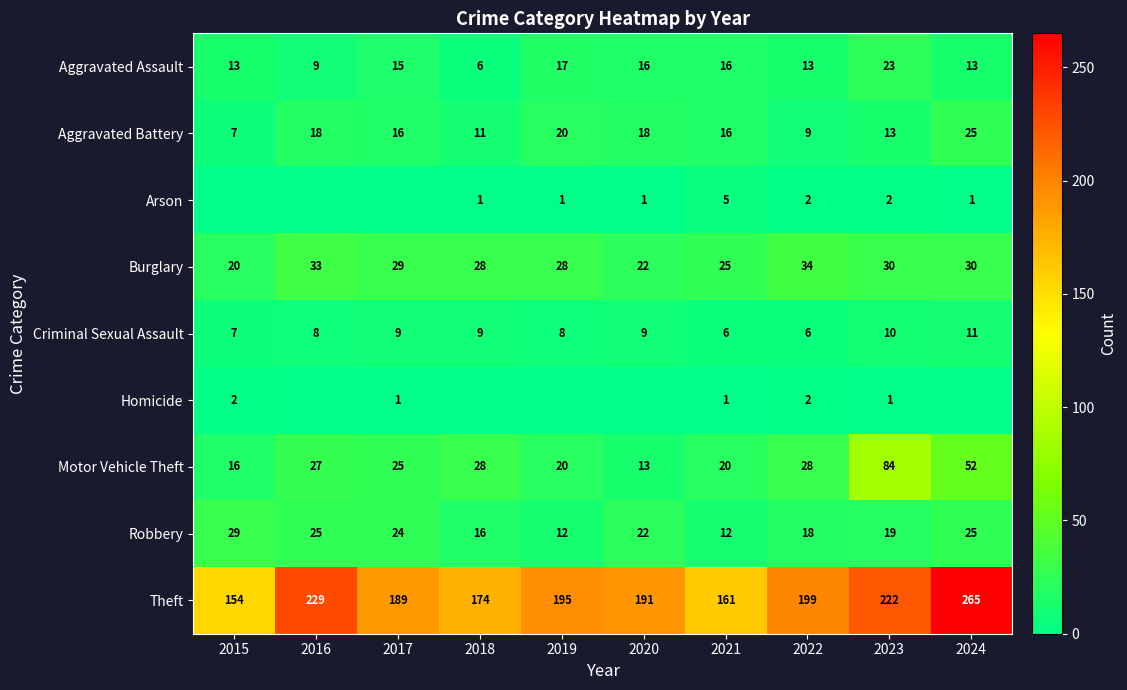

At how many categories does at least one series exceed 216?

3